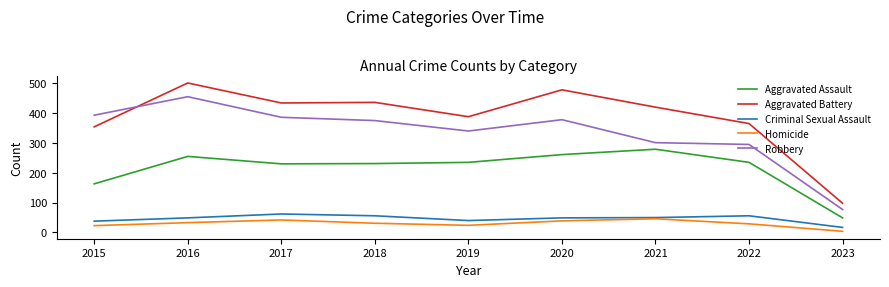

Which series has the widest spread of values?

Aggravated Battery